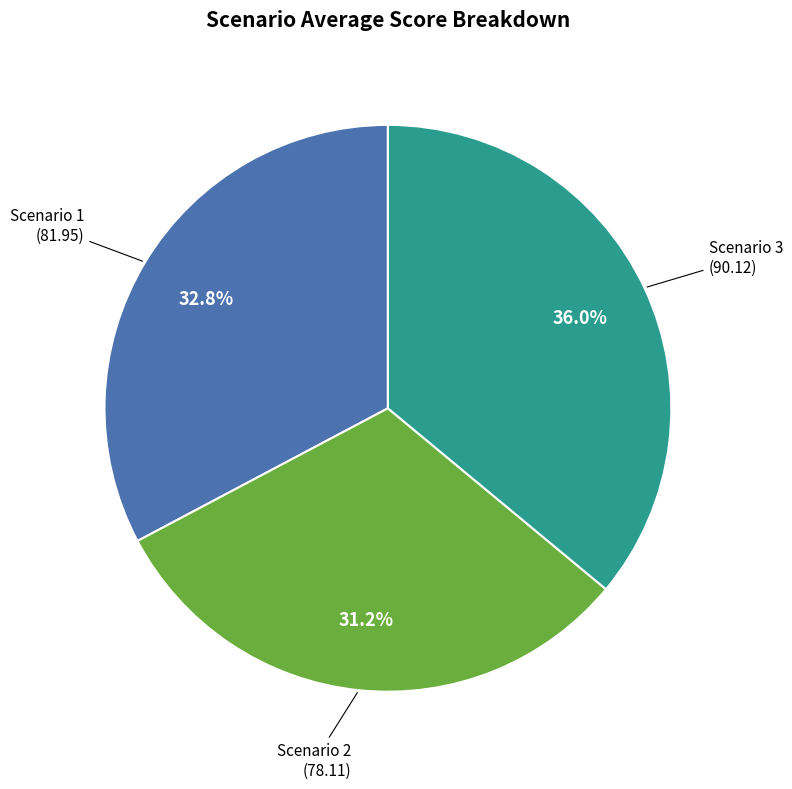

True or false: Scenario 1 accounts for 43% of the total.

False